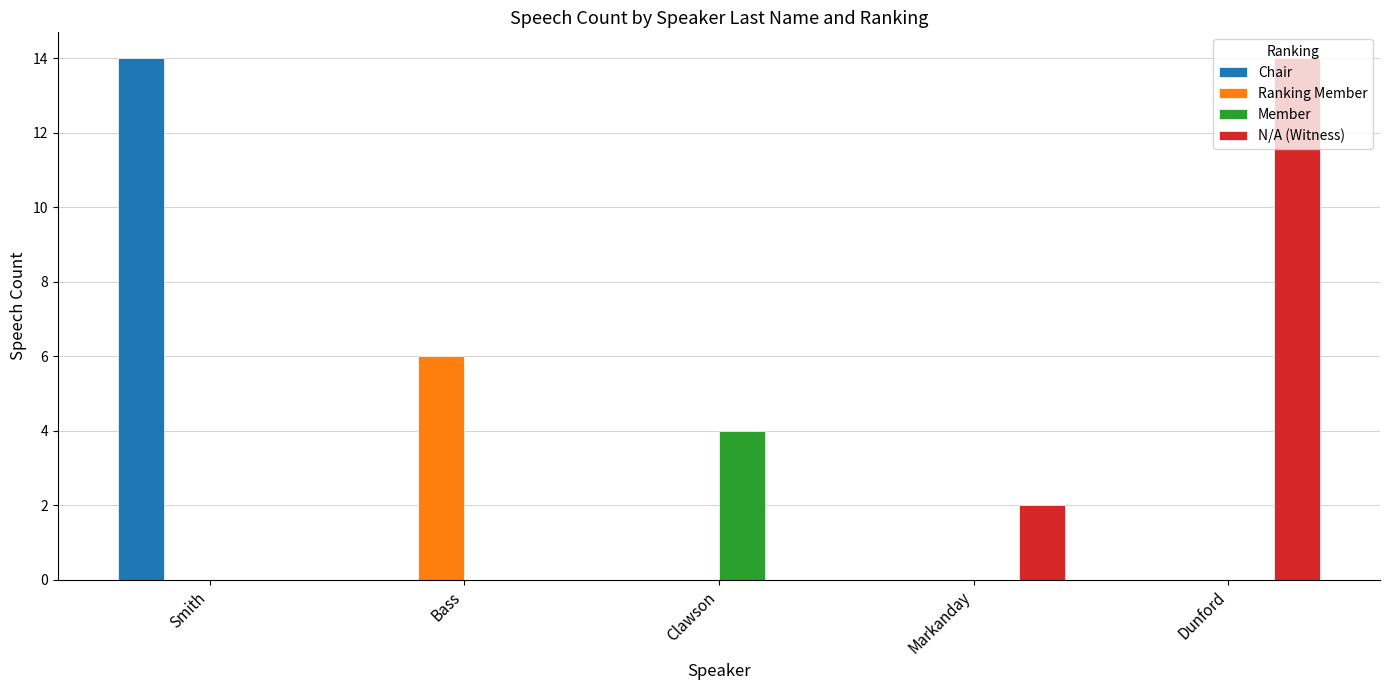

What is the maximum value shown in the chart?

14